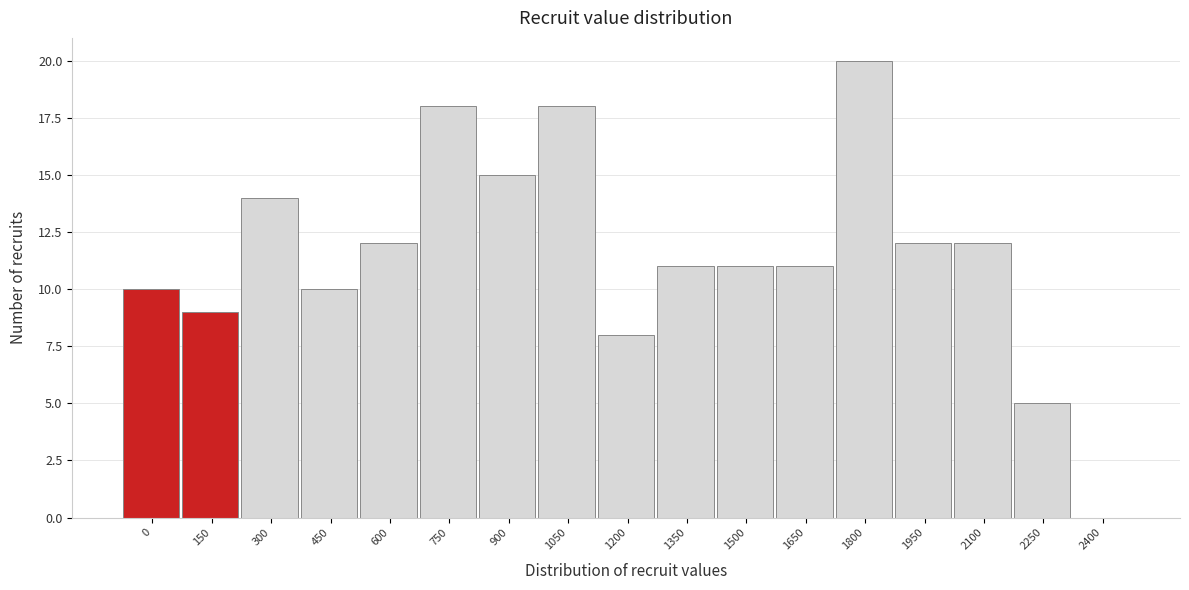

Reading left to right, list all the values displayed in this chart.

0=10	150=9	300=14	450=10	600=12	750=18	900=15	1050=18	1200=8	1350=11	1500=11	1650=11	1800=20	1950=12	2100=12	2250=5	2400=0